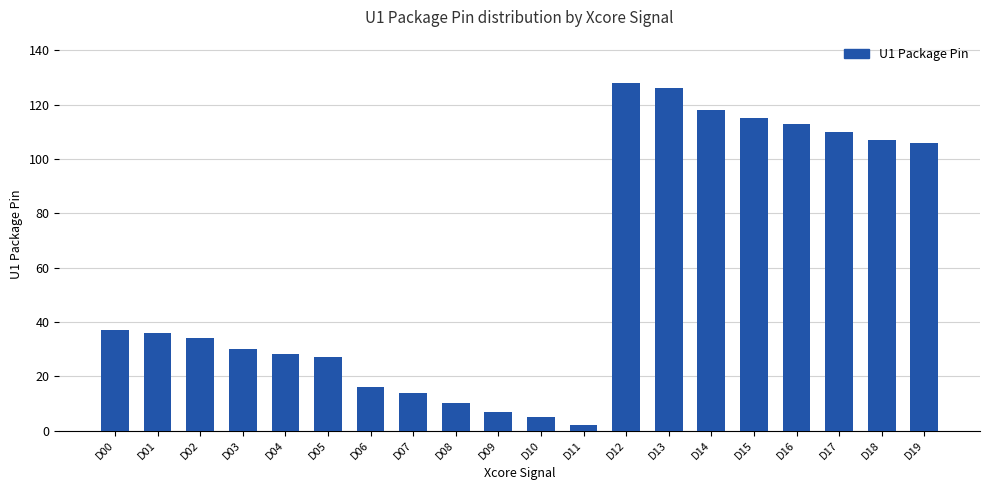

Reading left to right, what are all the values shown in this chart?

D00=37	D01=36	D02=34	D03=30	D04=28	D05=27	D06=16	D07=14	D08=10	D09=7	D10=5	D11=2	D12=128	D13=126	D14=118	D15=115	D16=113	D17=110	D18=107	D19=106